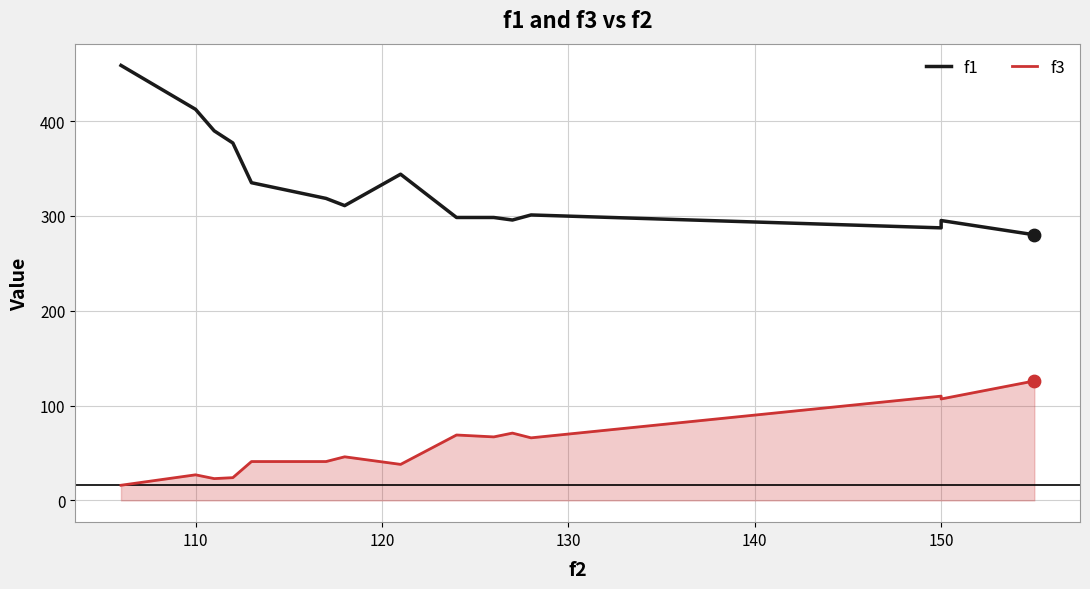

Is the value of f3 at 120 greater than the value of f1 at 10?

No